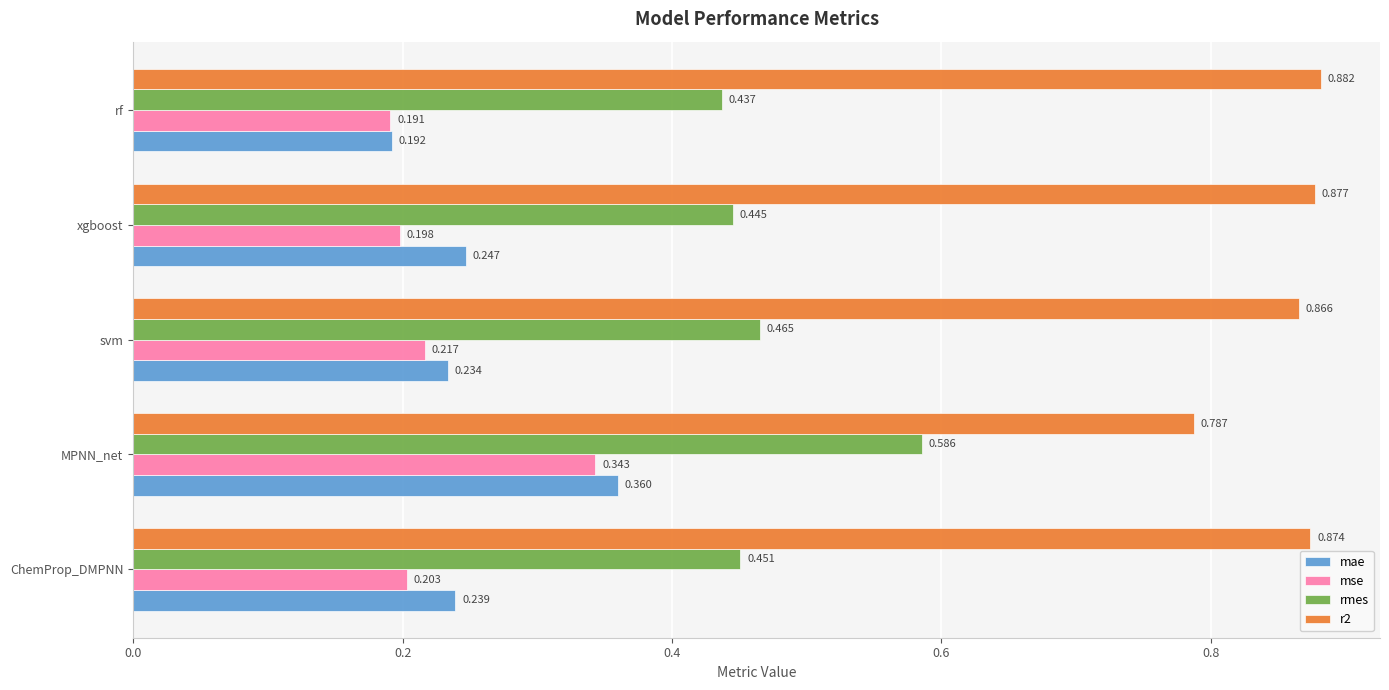

At which label does mae reach its peak?

MPNN_net